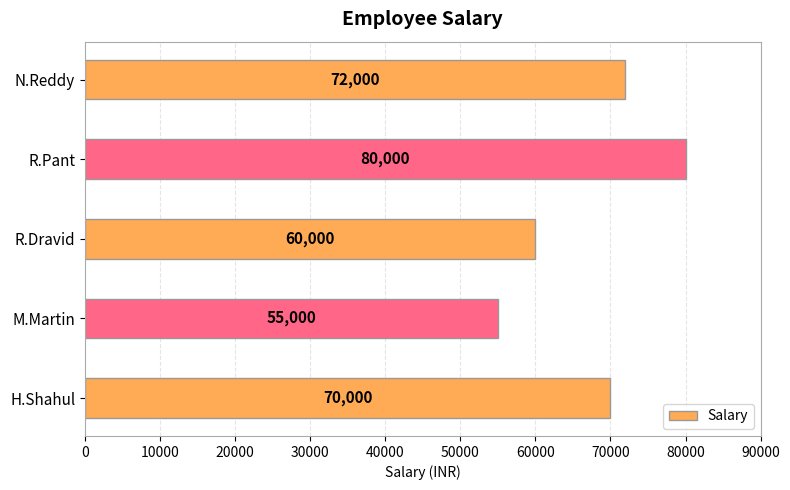

The value at R.Dravid is 94011. True or false?

False